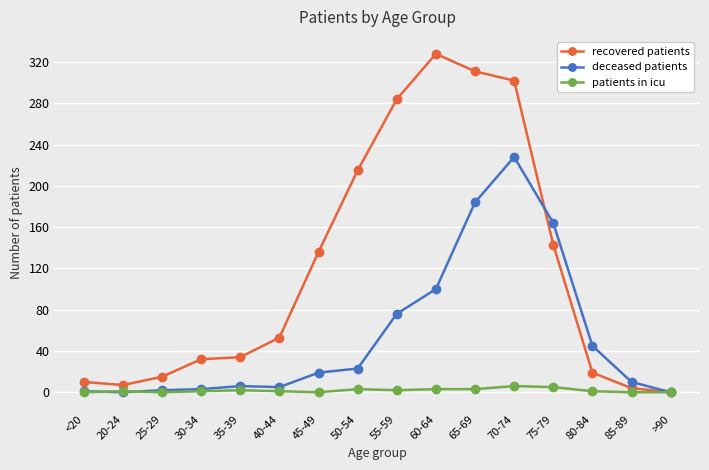

The value of patients in icu at 75-79 is 5. True or false?

True